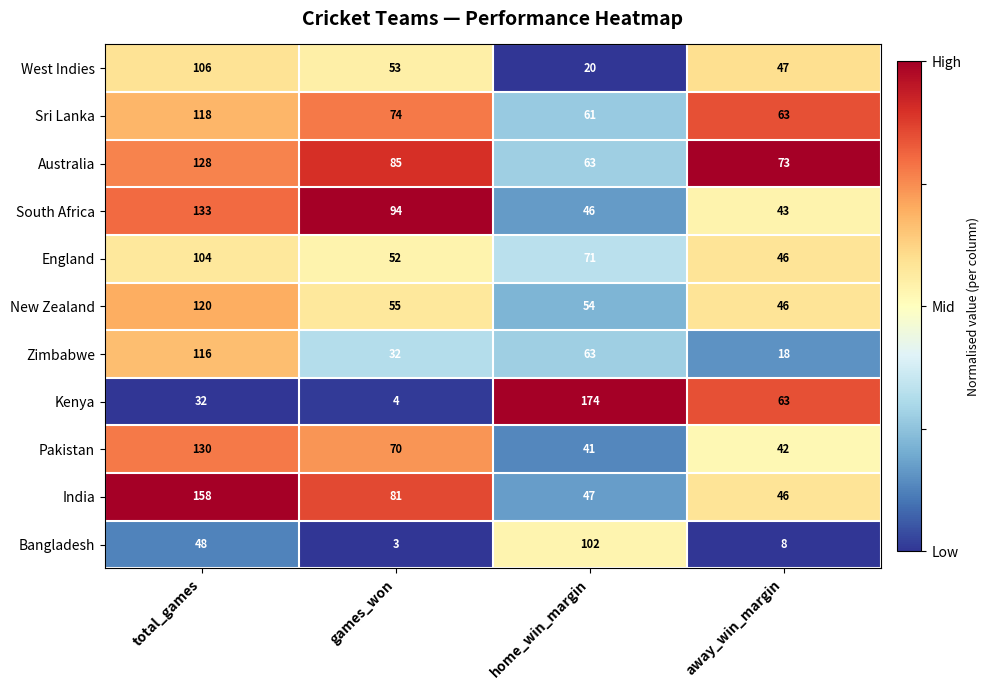

Which series has the largest range (max minus min)?

Kenya